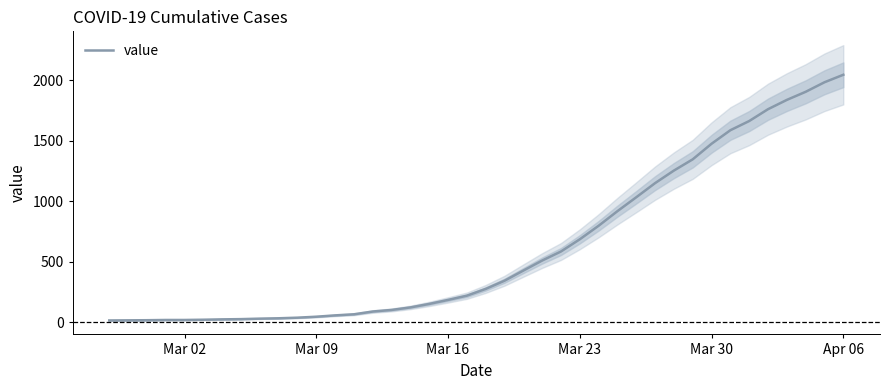

How many values exceed 274?

19